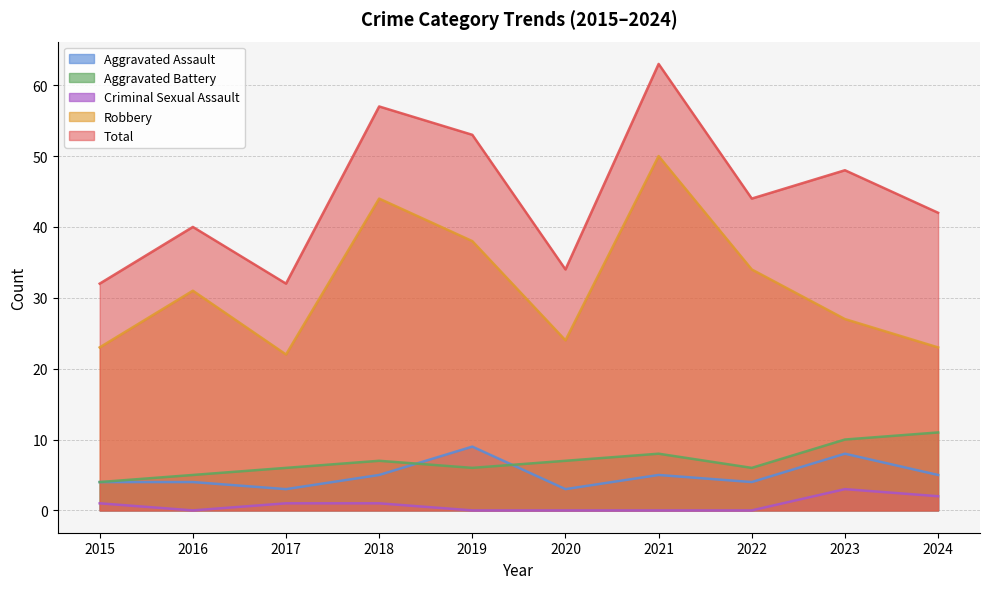

How many data points does each series have?

10